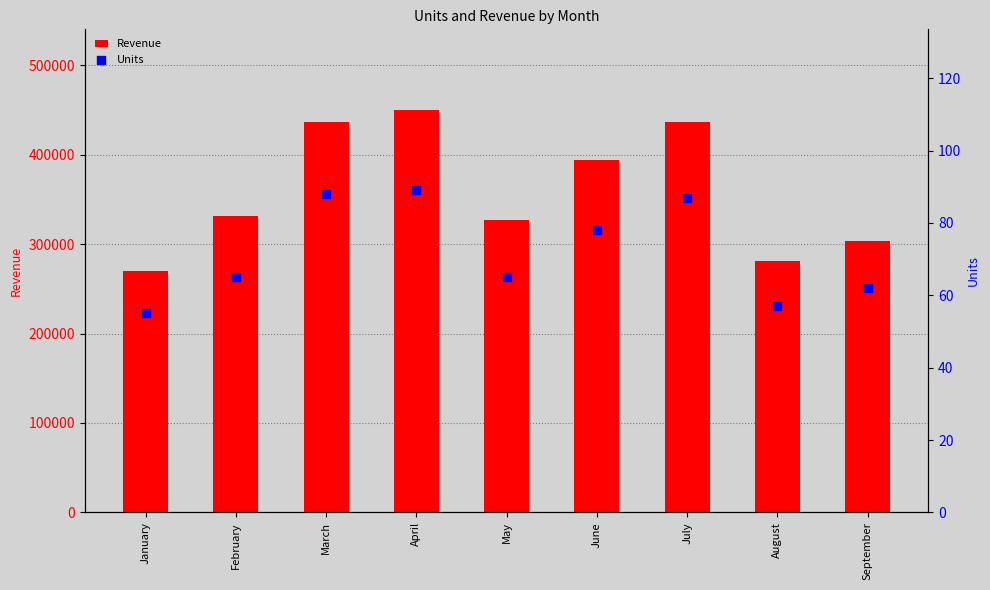

What are all the series names shown in the legend?

Revenue, Units